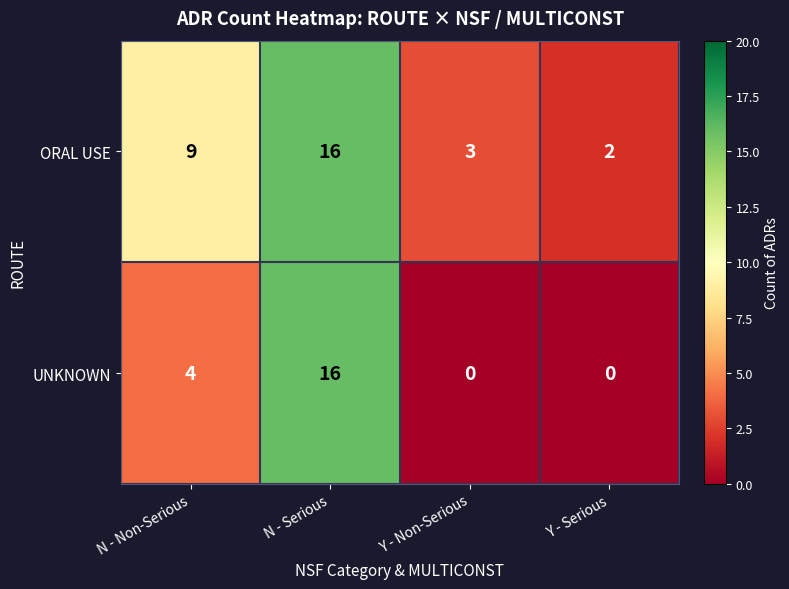

What is the difference between the second highest and second lowest values in the UNKNOWN series?

4